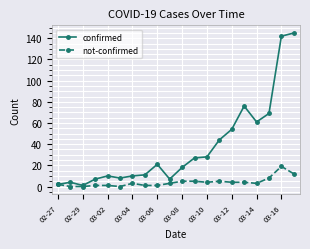

Which series has the largest total across all categories?

confirmed